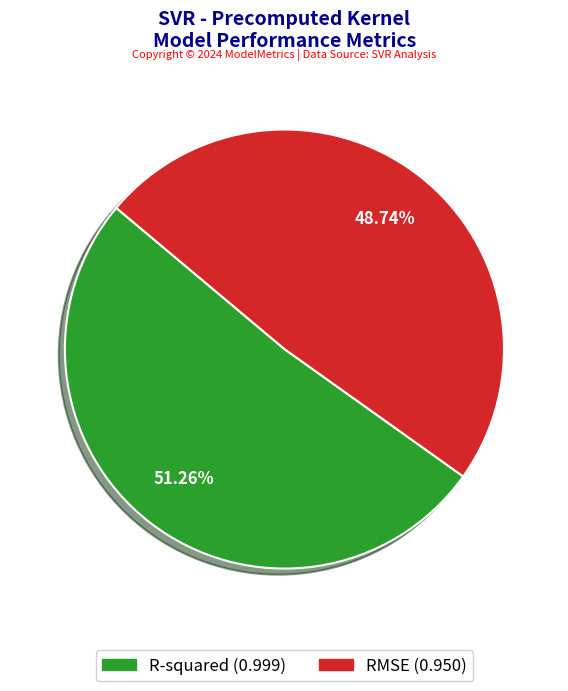

Which category has the biggest portion of the pie?

R-squared